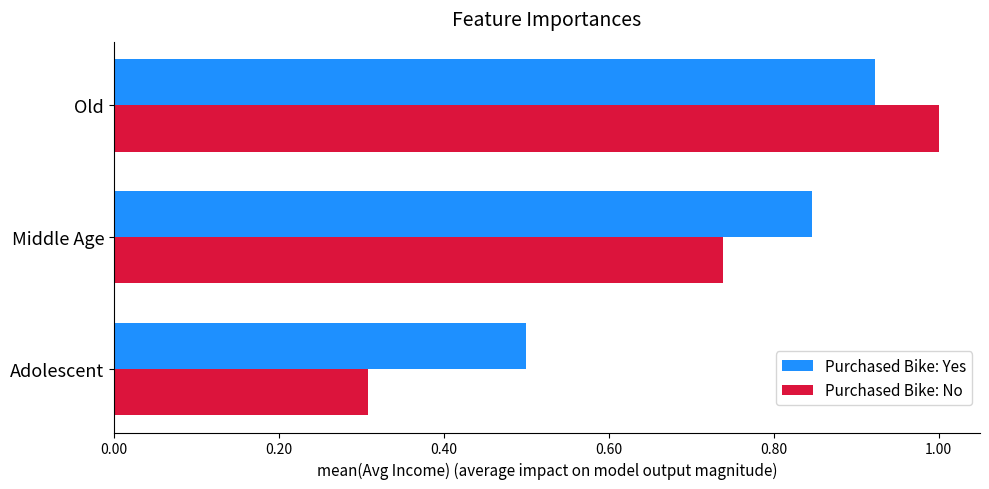

Which series has the largest total across all categories?

Purchased Bike: Yes